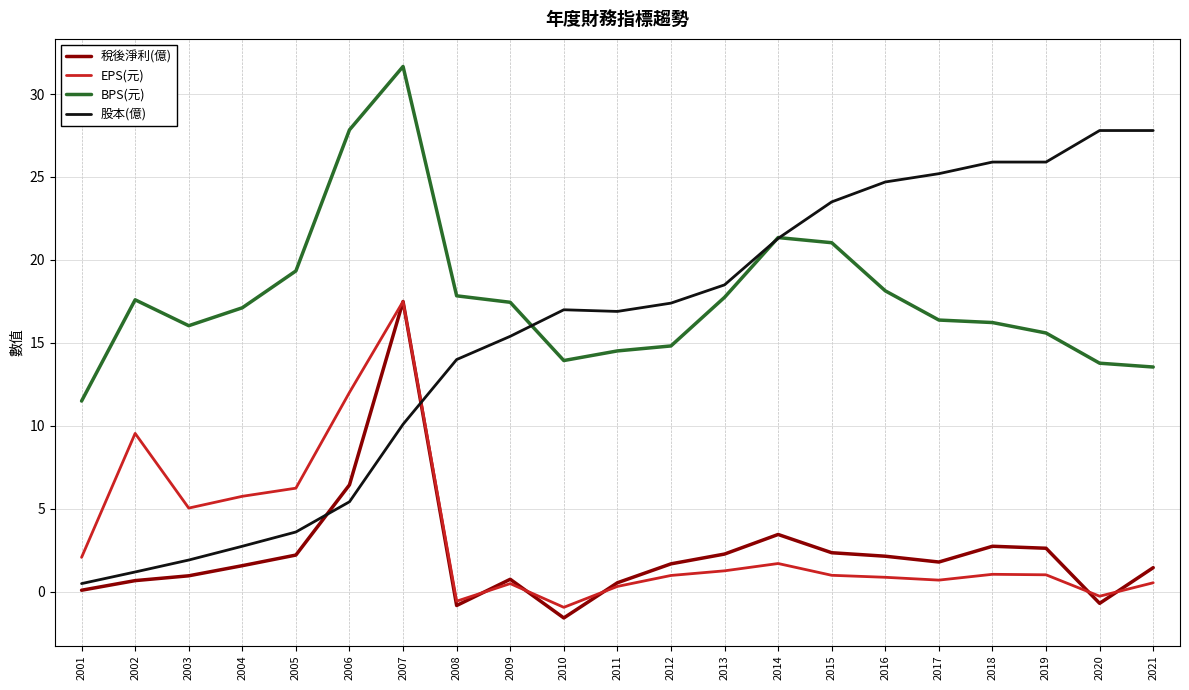

True or false: 股本(億) has a value of 1.2 at 2002.

True